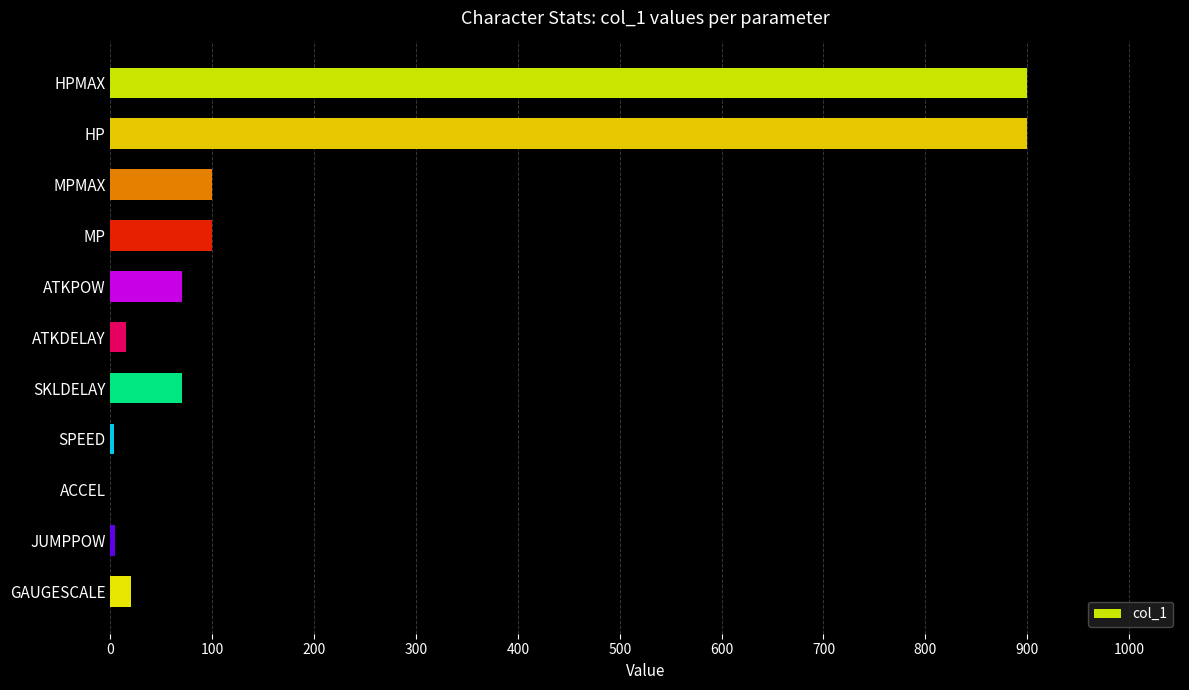

What is the greatest value displayed?

900